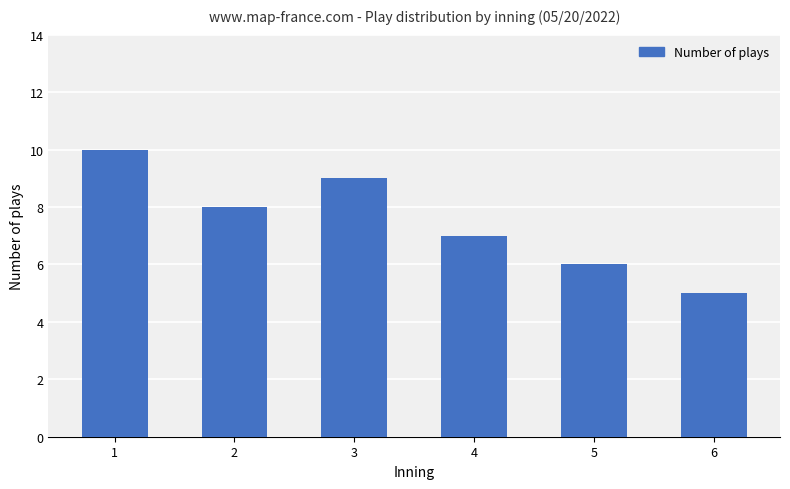

What is the smallest value displayed?

5